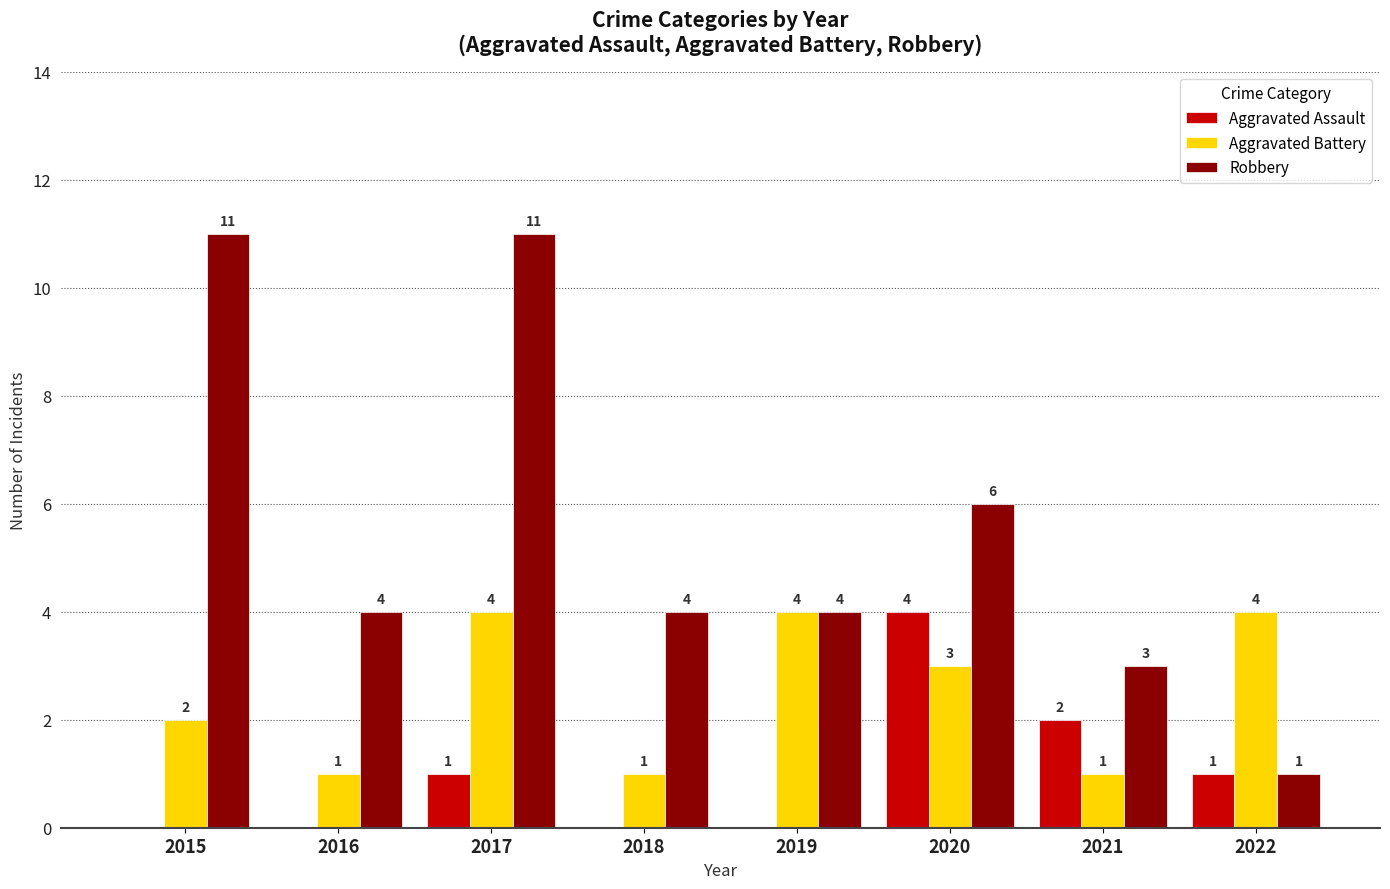

The Aggravated Assault series shows -1 at 2015. True or false?

False